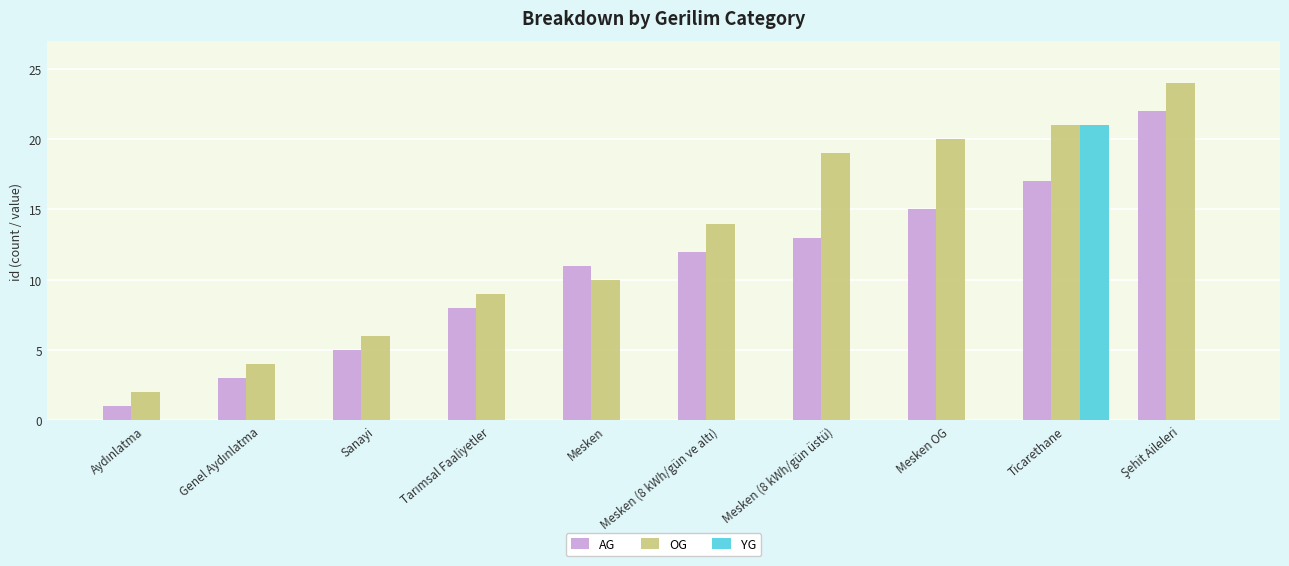

Are the bars grouped side by side (vs. stacked)?

Yes